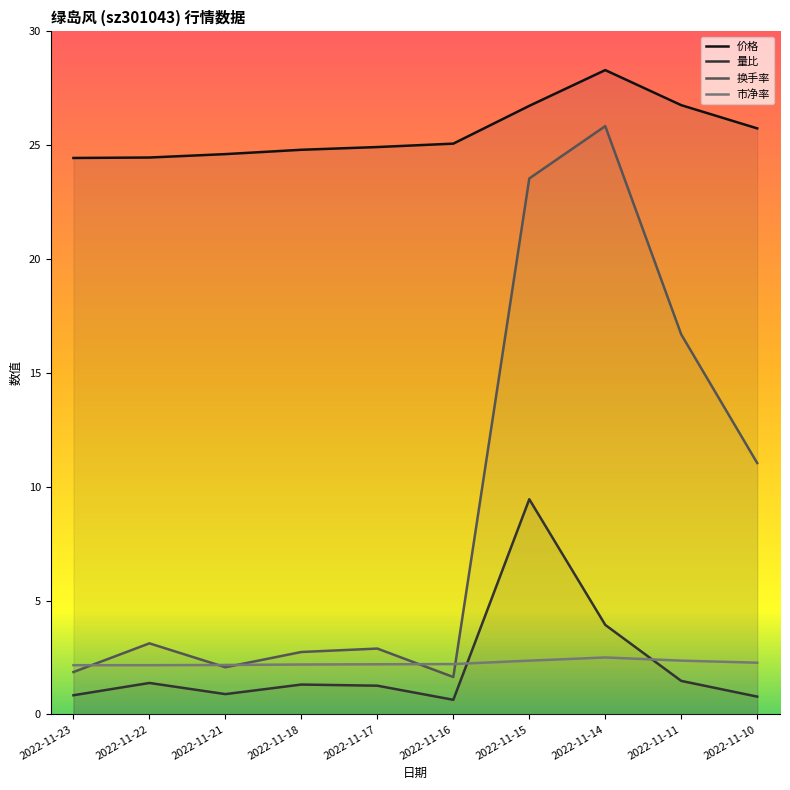

Is it true that 市净率 equals 2.2 at 2022-11-16?

True